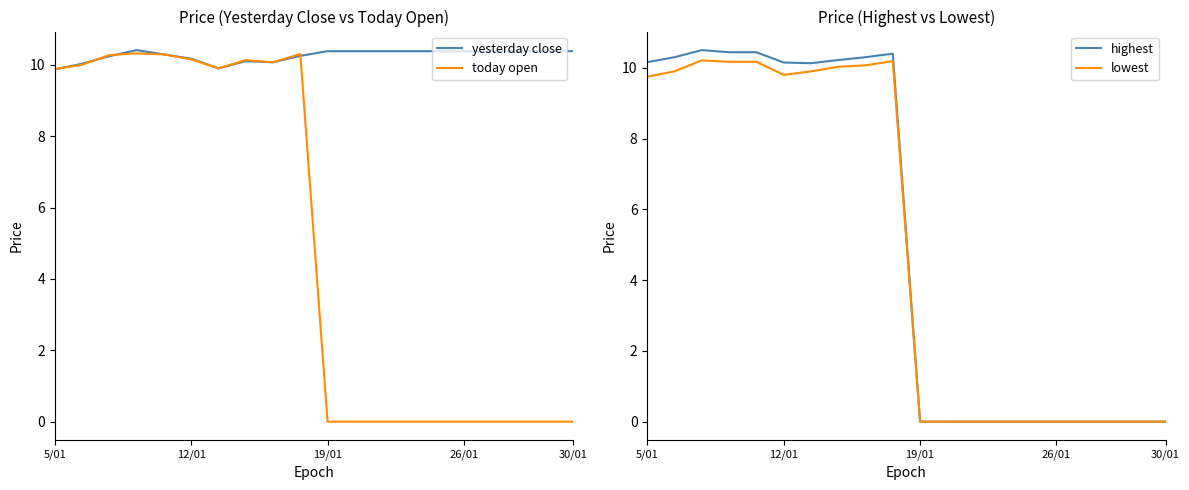

What is the maximum value for highest?

10.5